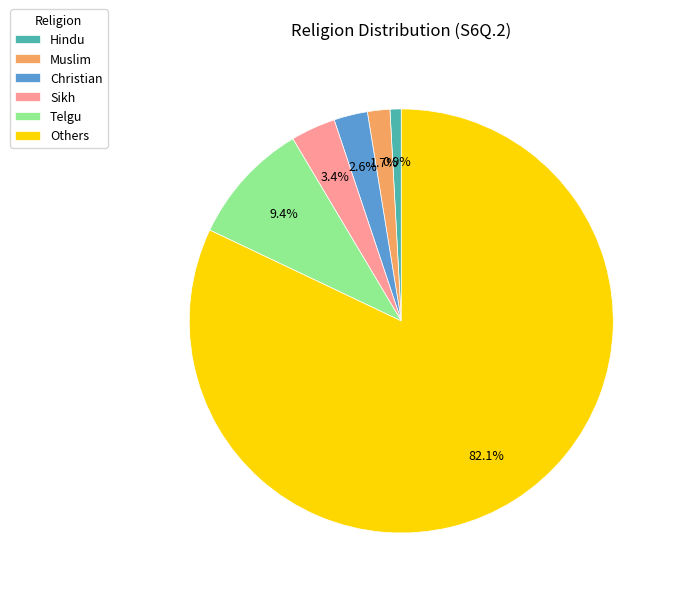

Which has a higher value, Others or Telgu?

Others